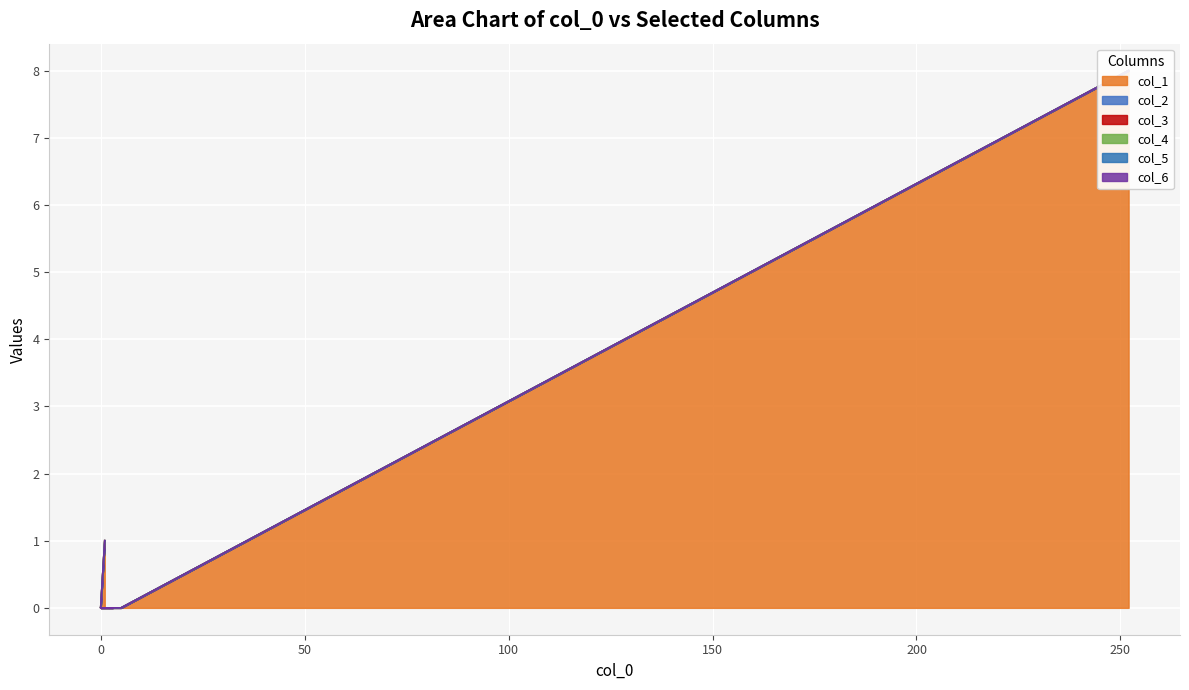

True or false: col_6 and col_2 intersect in this chart.

False